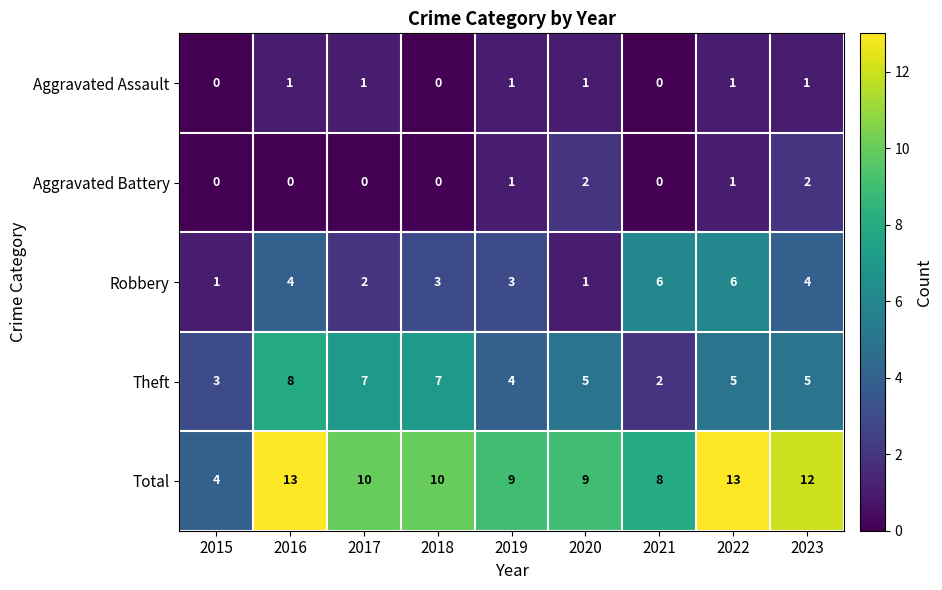

The value of Total at 2018 is 10. True or false?

True